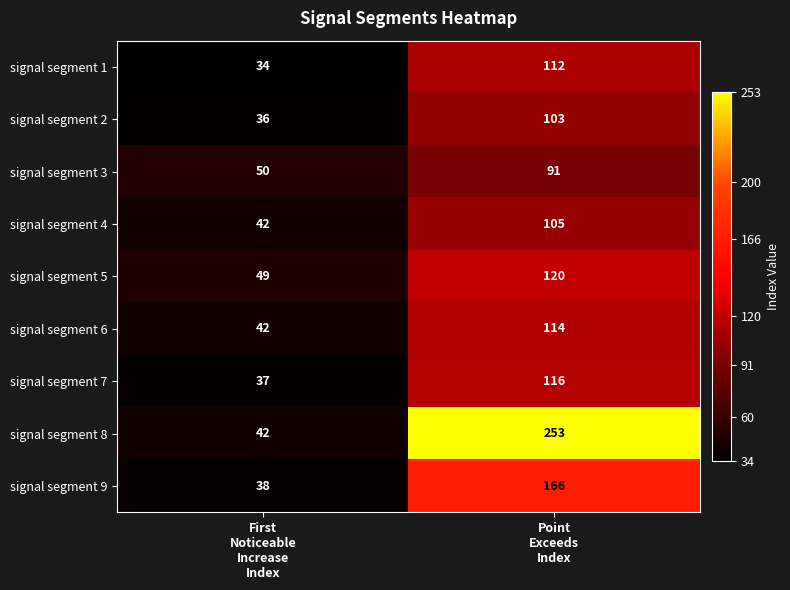

Which series has the largest total across all categories?

signal segment 8